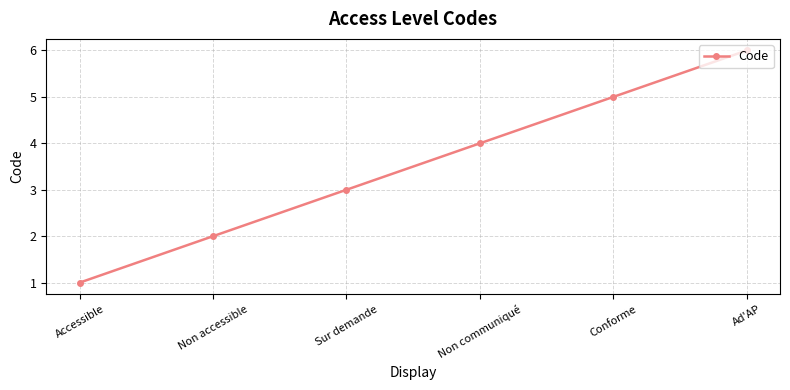

Reading left to right, what are all the values shown in this chart?

Accessible=1	Non accessible=2	Sur demande=3	Non communiqué=4	Conforme=5	Ad'AP=6